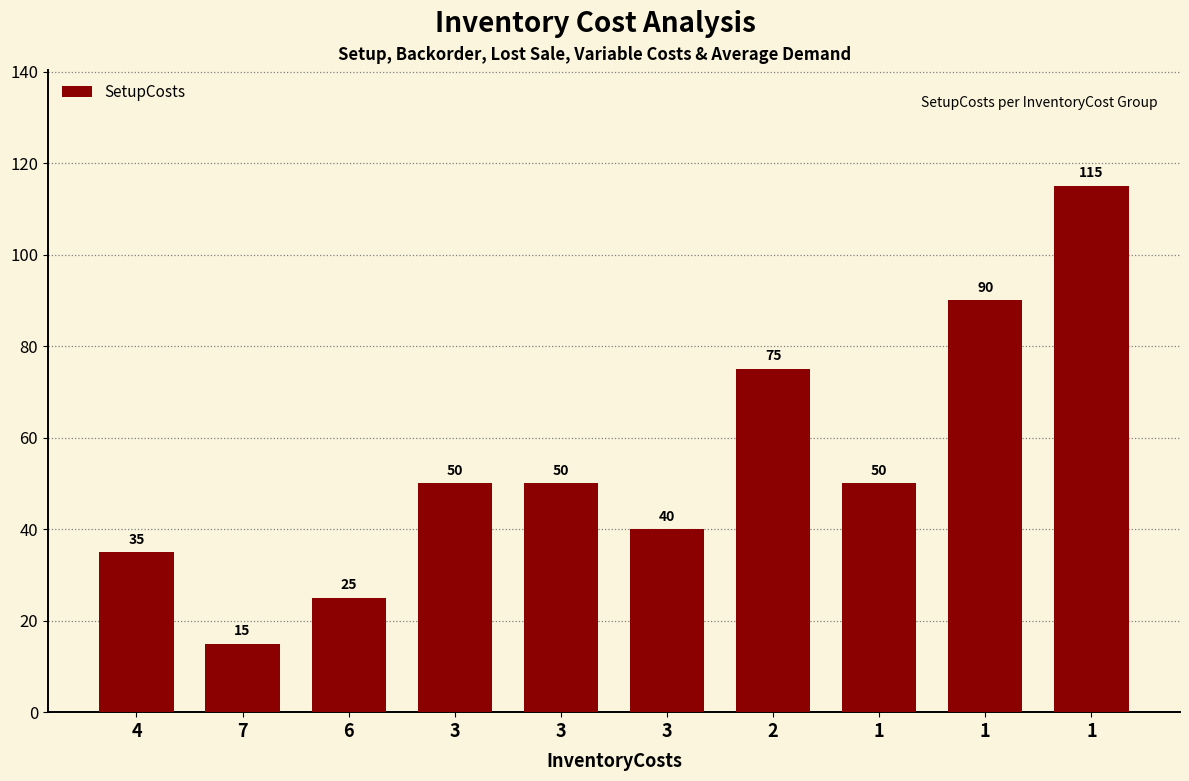

Which label corresponds to the largest value in the chart?

1